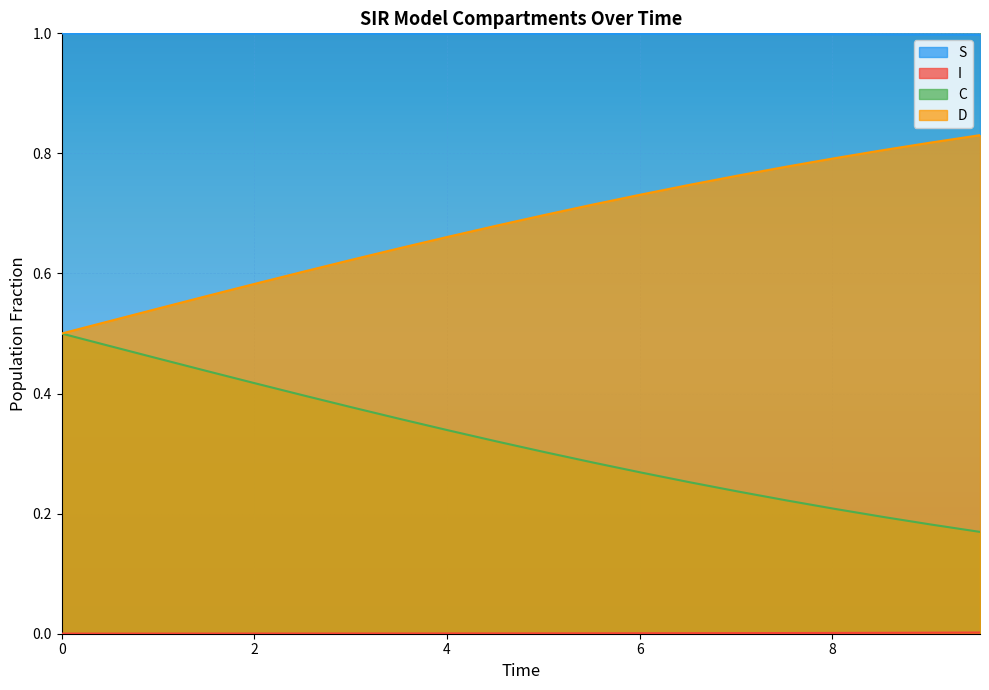

True or false: S has more than 1 interior local peaks.

False